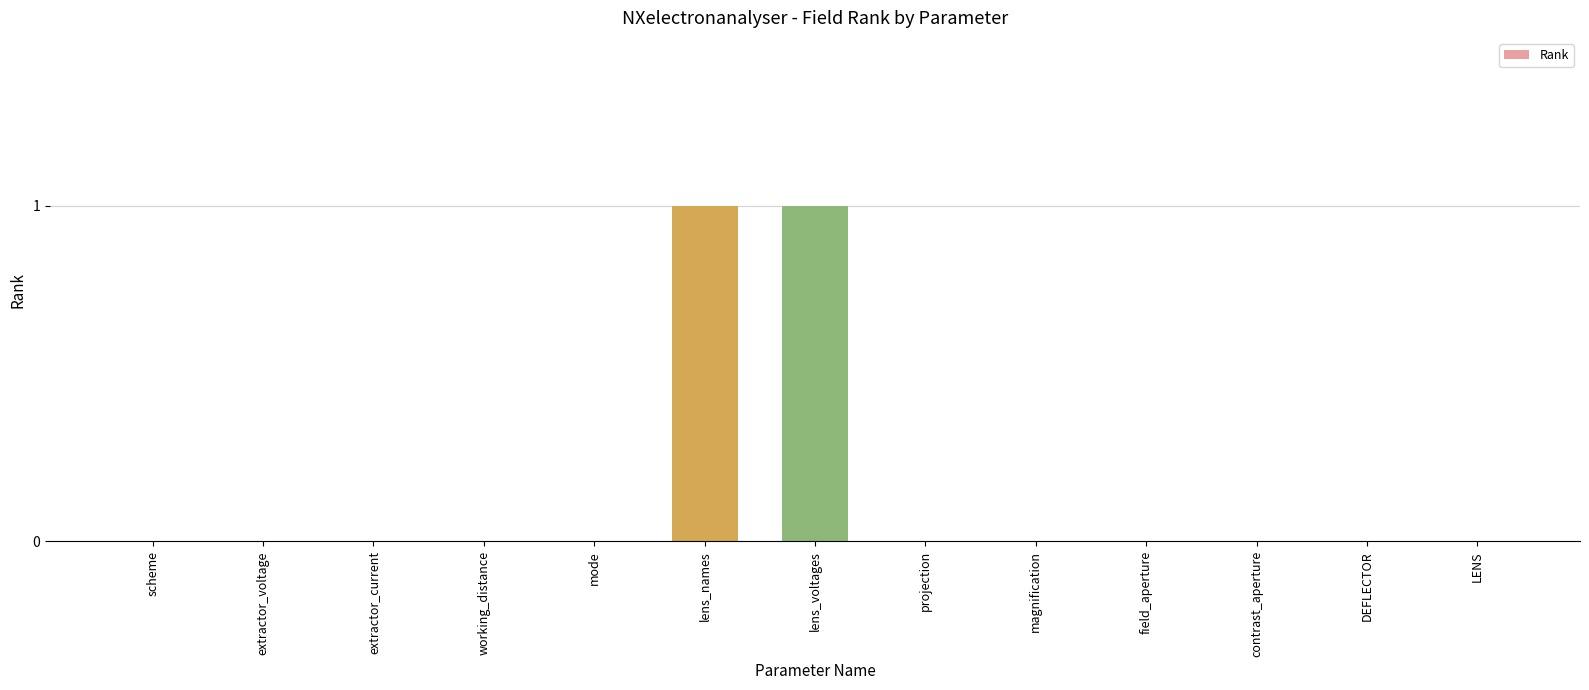

What is the change in value from lens_voltages to contrast_aperture?

-1